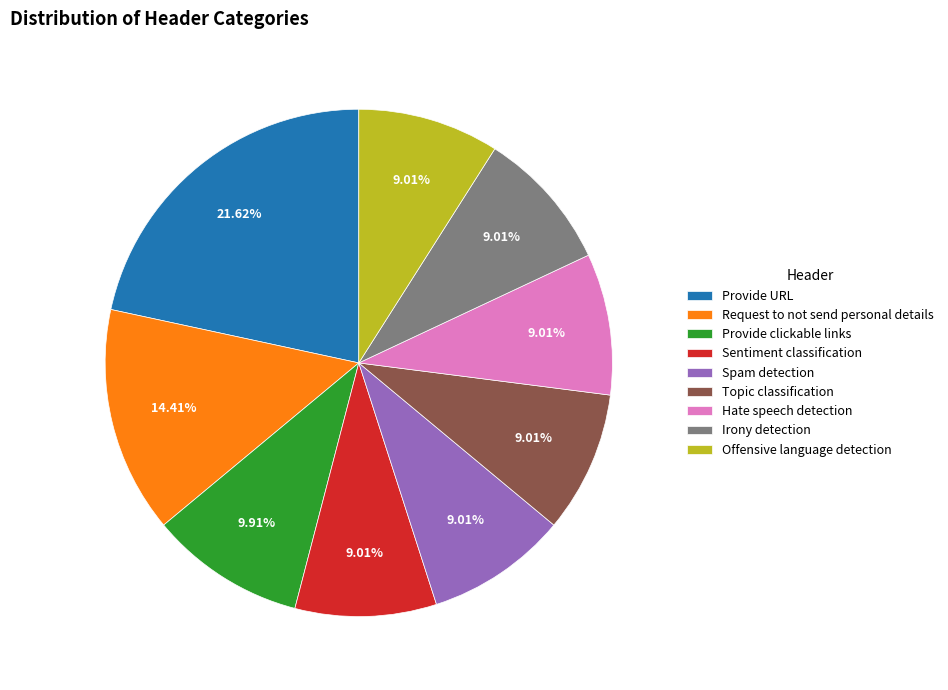

What percentage is the Provide URL slice, to the nearest percent?

22%